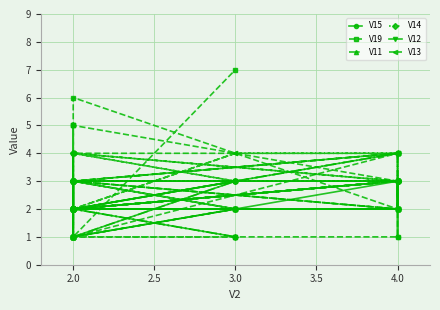

Is this an area chart (filled region under the line)?

No